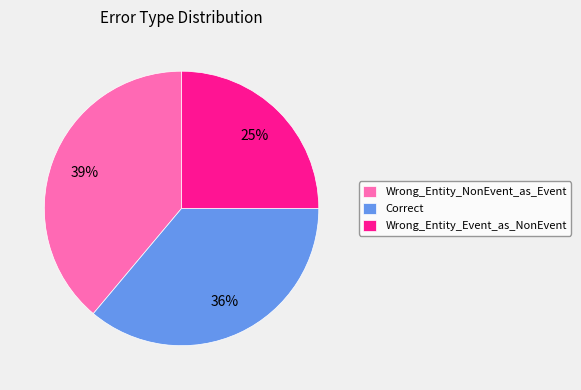

To the nearest percent, what percentage of the pie is Correct?

36%